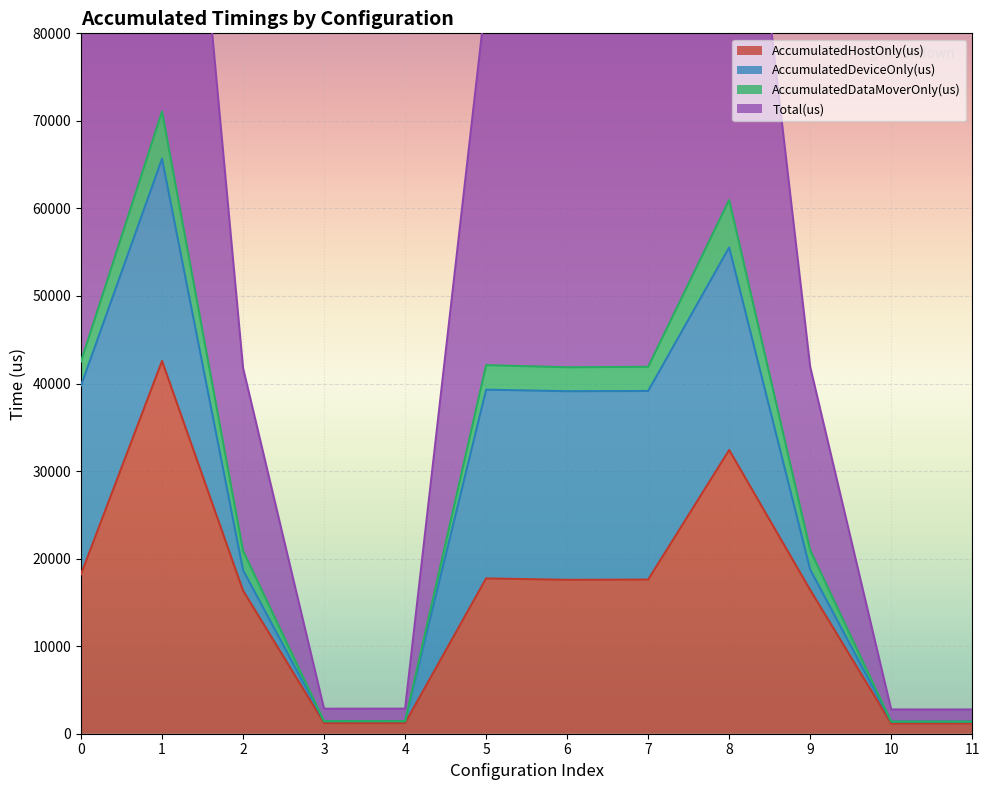

At how many categories does at least one series exceed 20327?

8